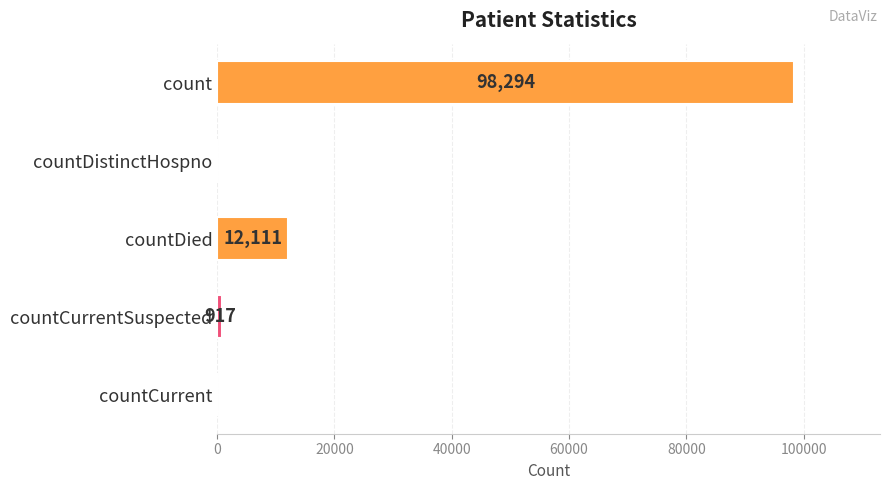

The value at countDied is 3528. True or false?

False